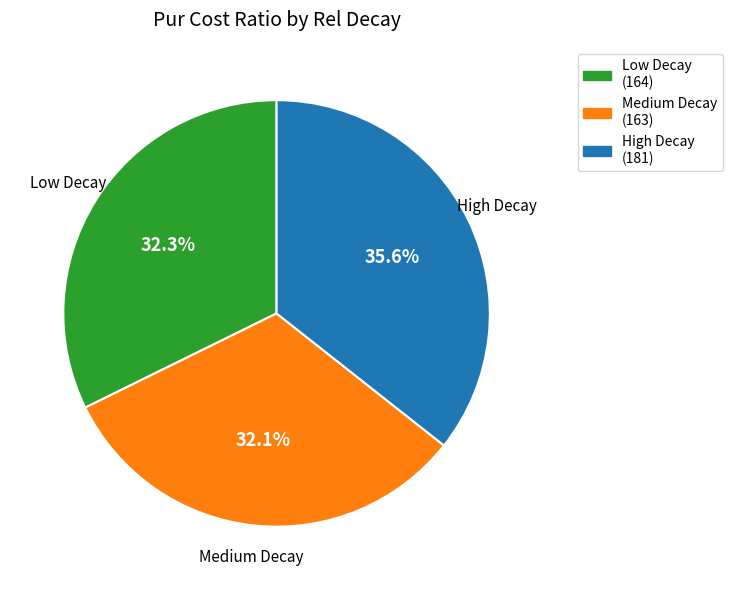

Does any single category account for the majority?

No